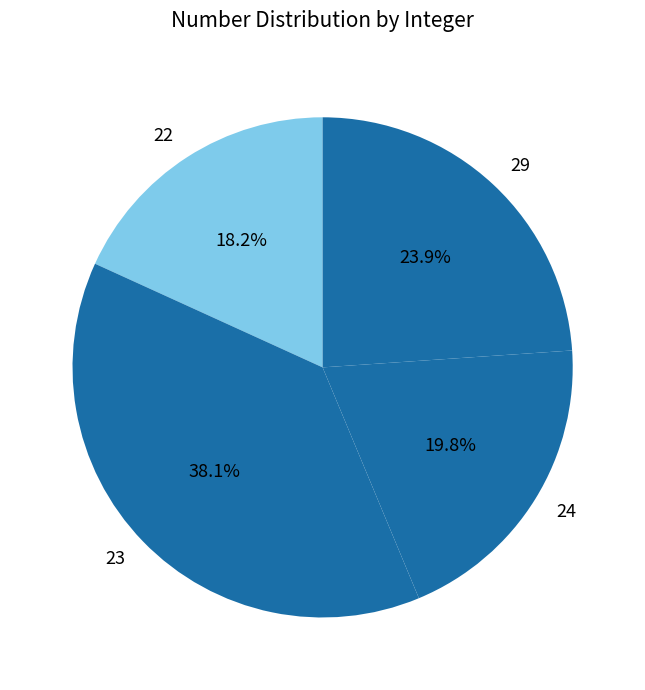

Does 29 represent more than half of the total?

No